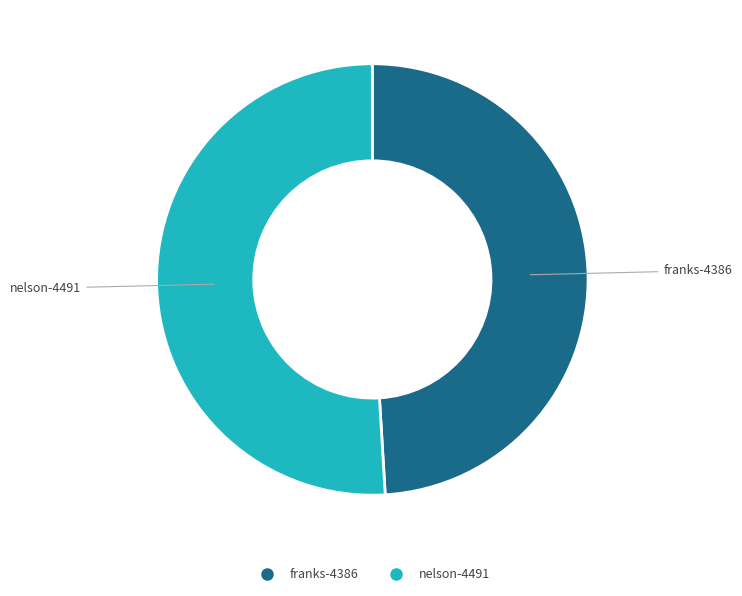

Rank the categories by value from highest to lowest.

nelson-4491, franks-4386